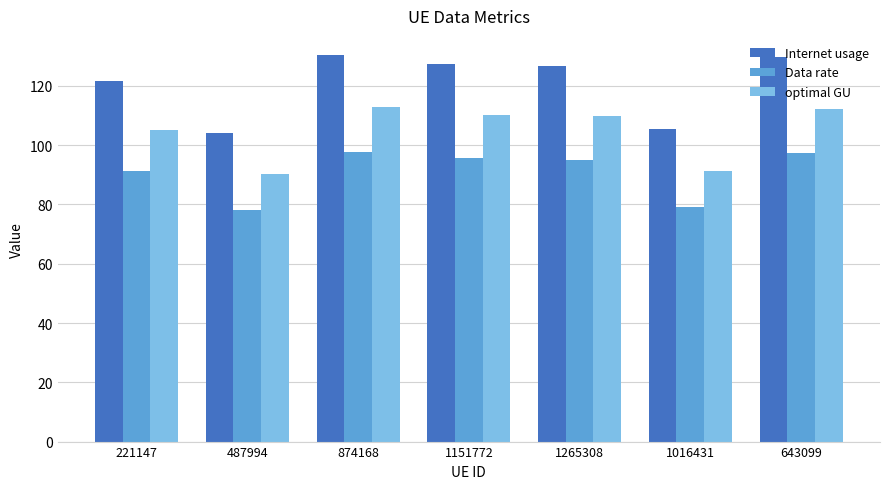

What is the label of the 3rd bar from the left?

874168